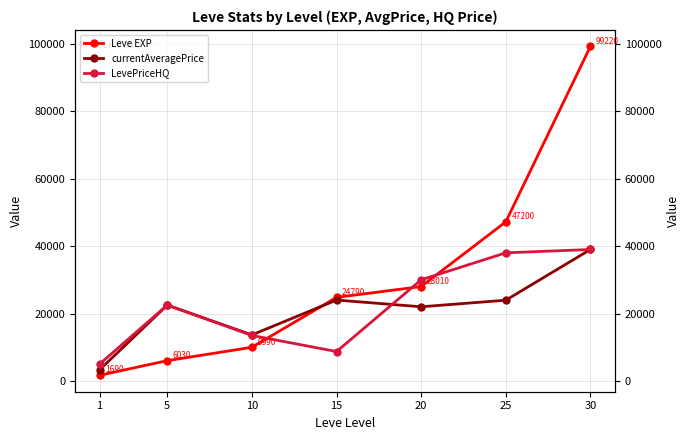

What is the spread (max minus min) of values at 30?

60225